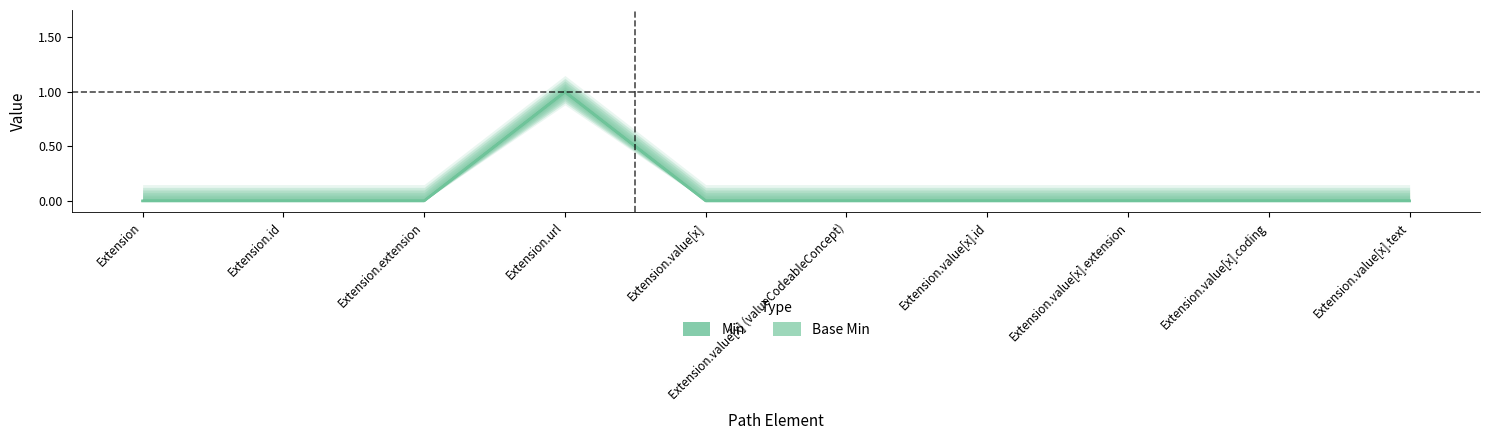

What are all the series names shown in the legend?

Min, Base Min